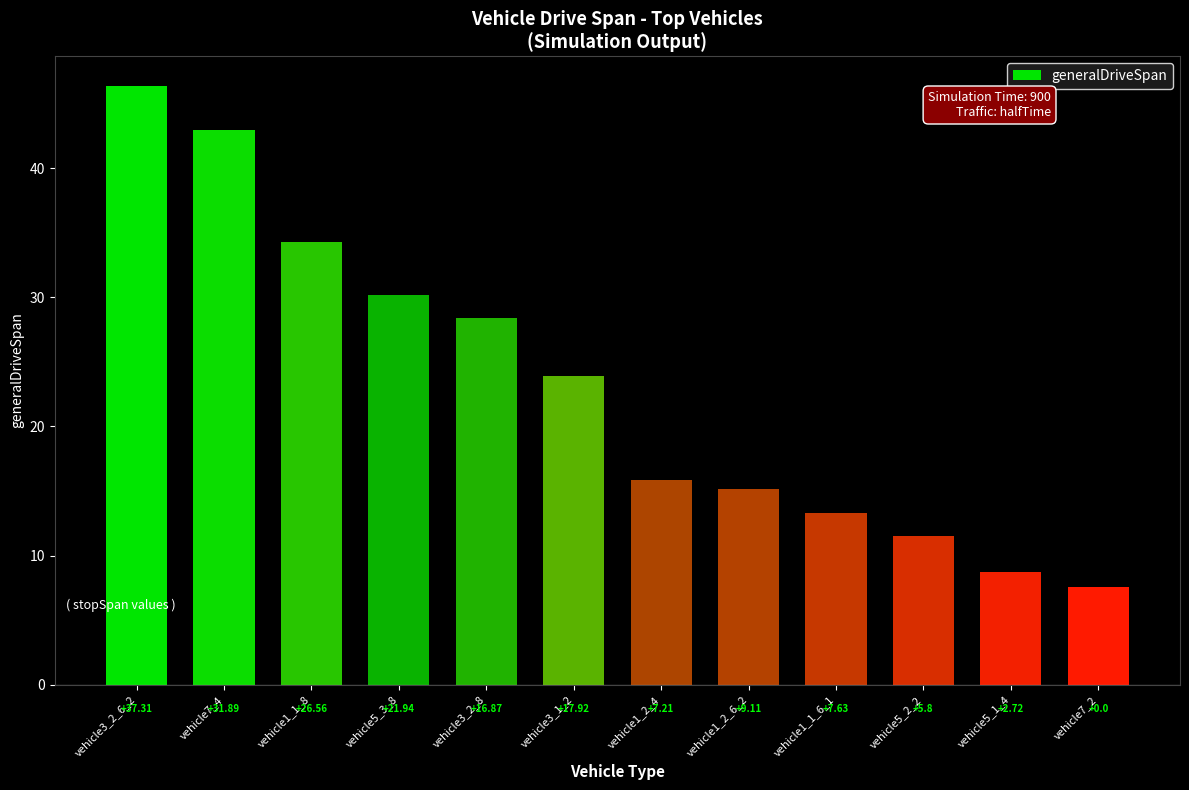

What is the average value?

23.2